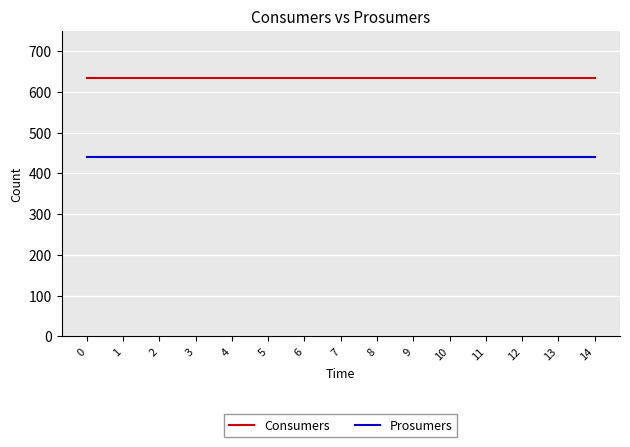

What are all the series names shown in the legend?

Consumers, Prosumers